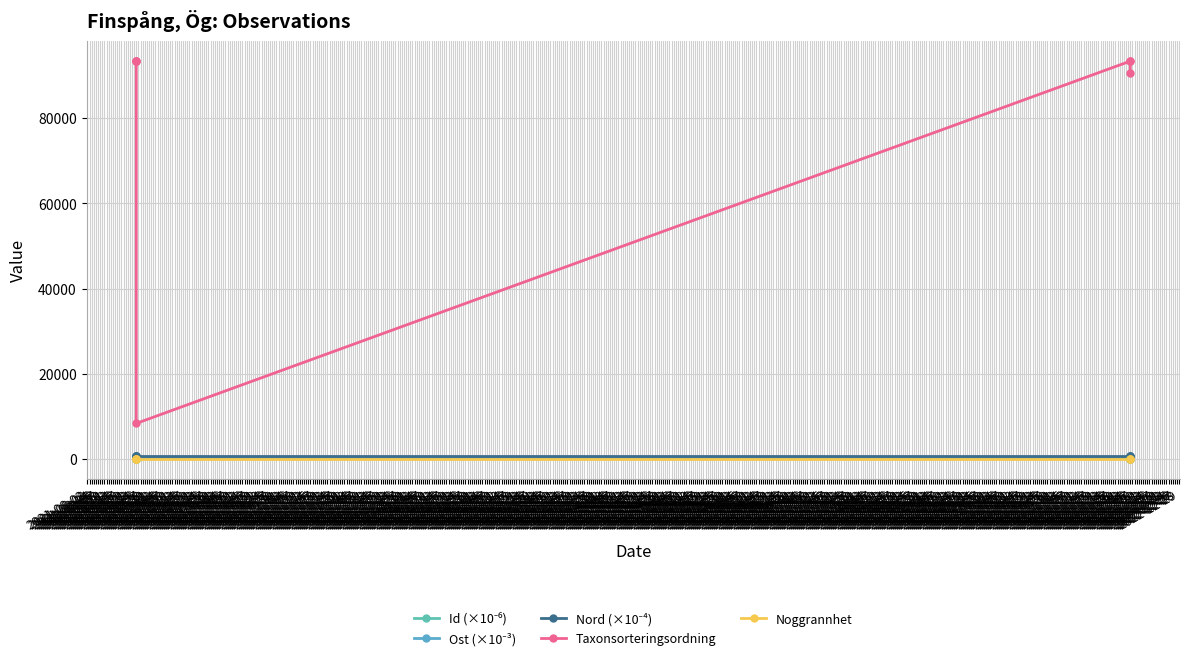

Which series has the largest total across all categories?

Taxonsorteringsordning